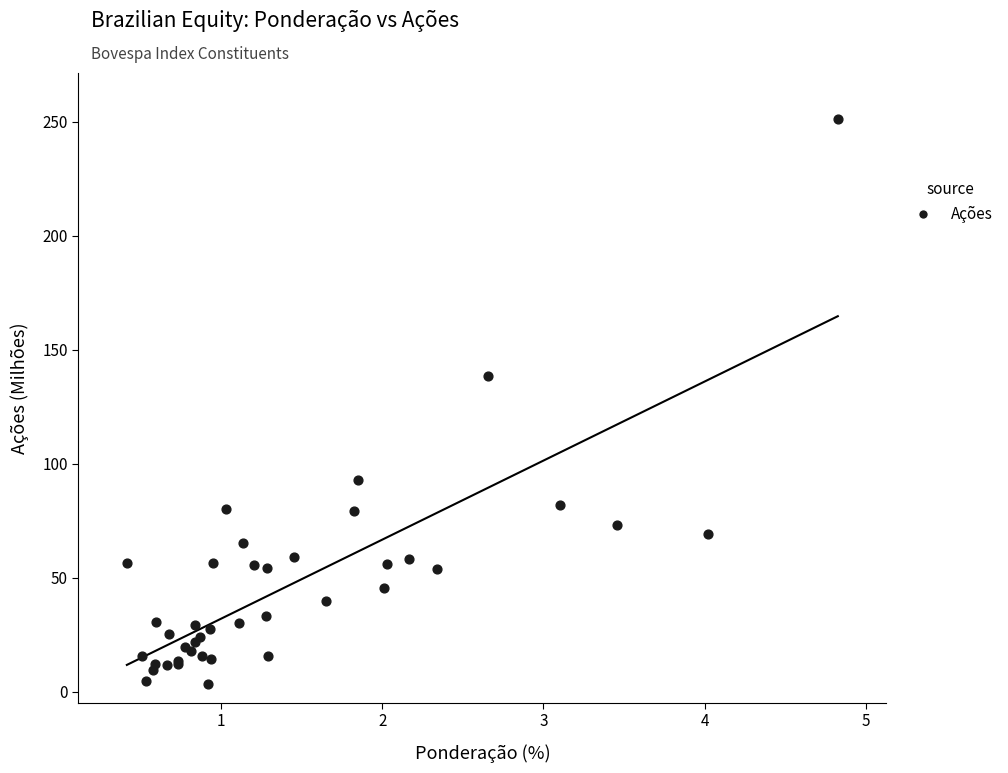

What Y value in the scatter plot is closest to 127?

138.6